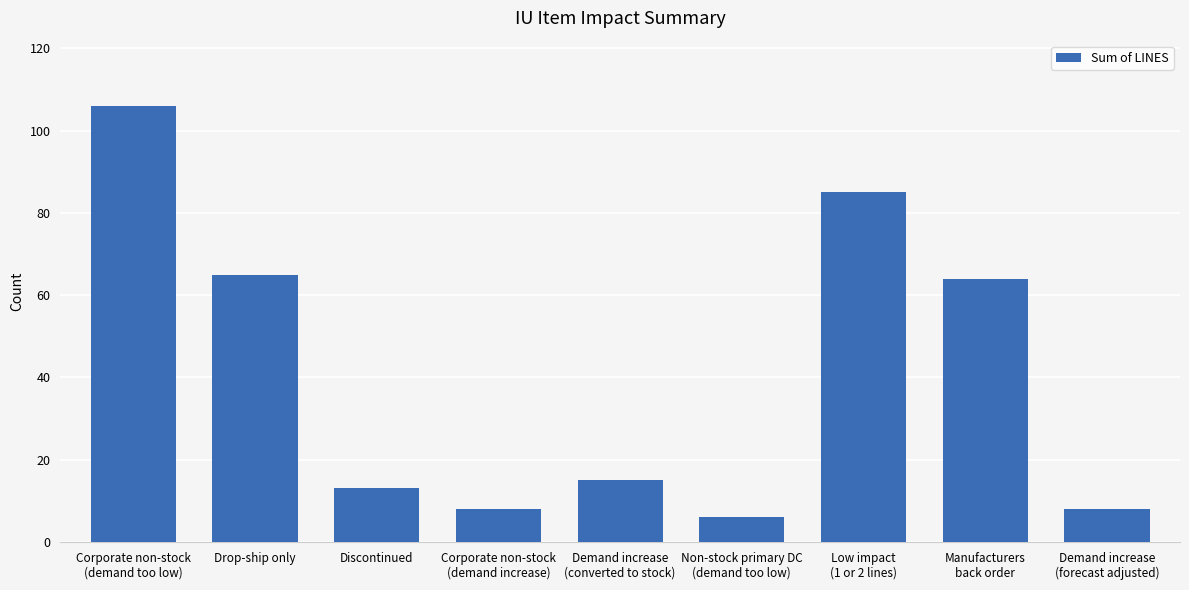

Which has a higher value, Demand increase
(forecast adjusted) or Low impact
(1 or 2 lines)?

Low impact
(1 or 2 lines)